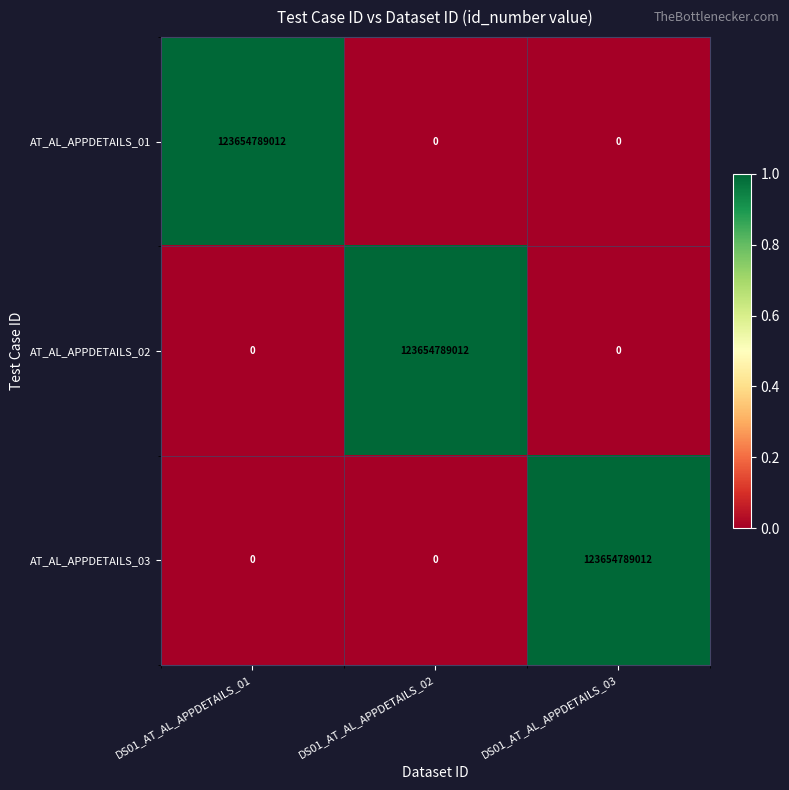

What is the highest value of the AT_AL_APPDETAILS_03 series?

123654789012